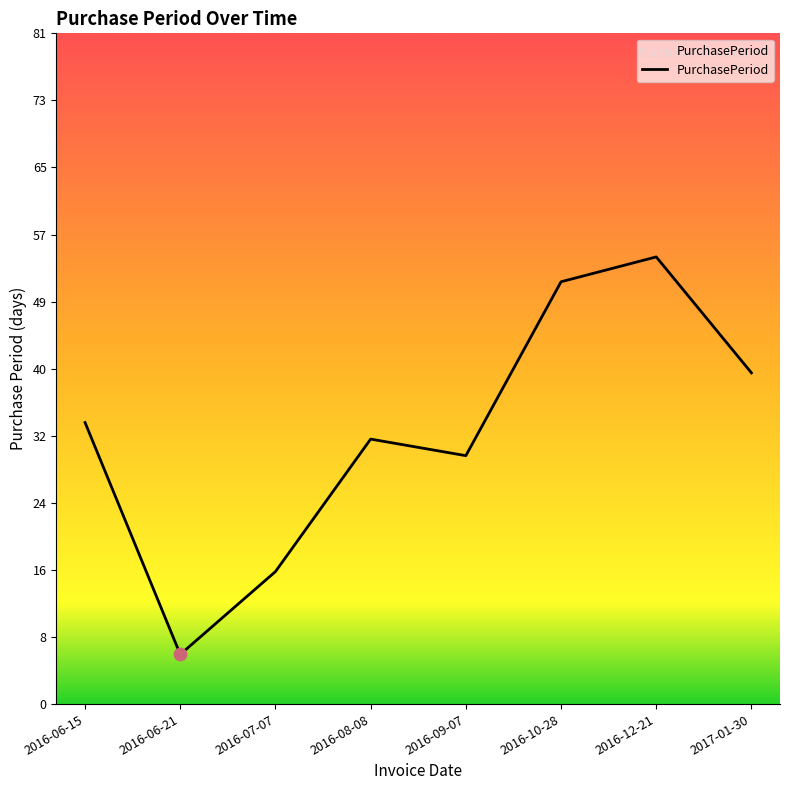

What is the change in value from 2016-08-08 to 2017-01-30?

+8